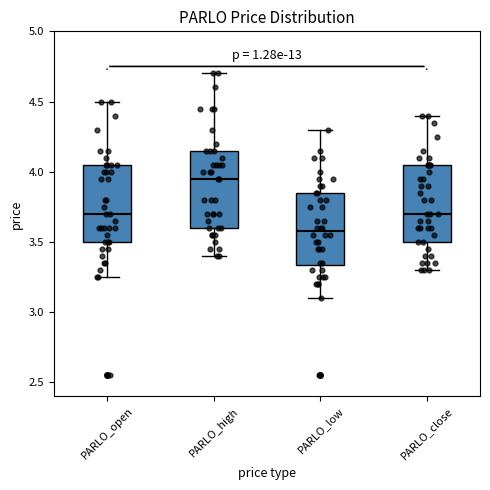

Which box's median line is the lowest?

PARLO_low